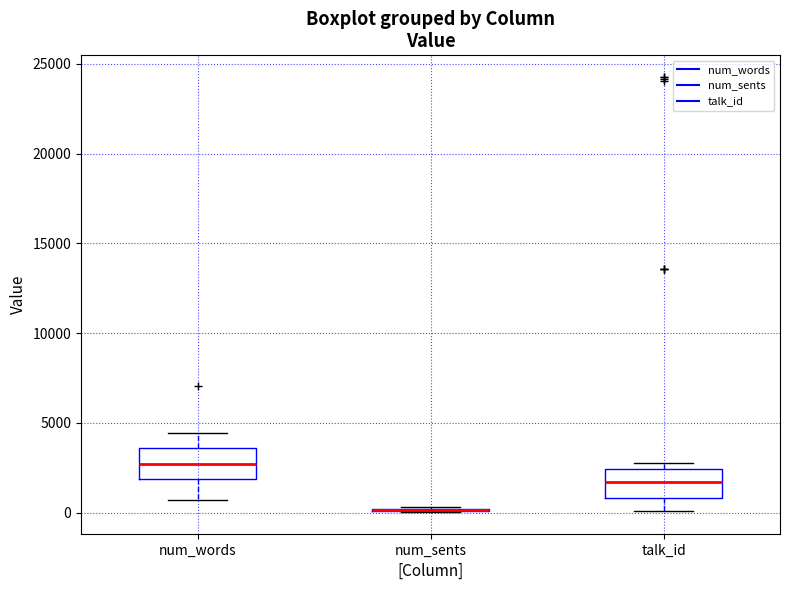

Reading left to right, transcribe this box plot: for each box, give where its median line is, the range the box spans, and where its two whiskers end, as read against the y-axis. The values are not printed on the chart, so give them approximately, as read against the axis.

num_words: median 2500, box 2000 to 3500, whiskers 500 to 4500
num_sents: box collapsed to a line at 0, whiskers 0 to 500
talk_id: median 1500, box 1000 to 2500, whiskers 0 to 3000